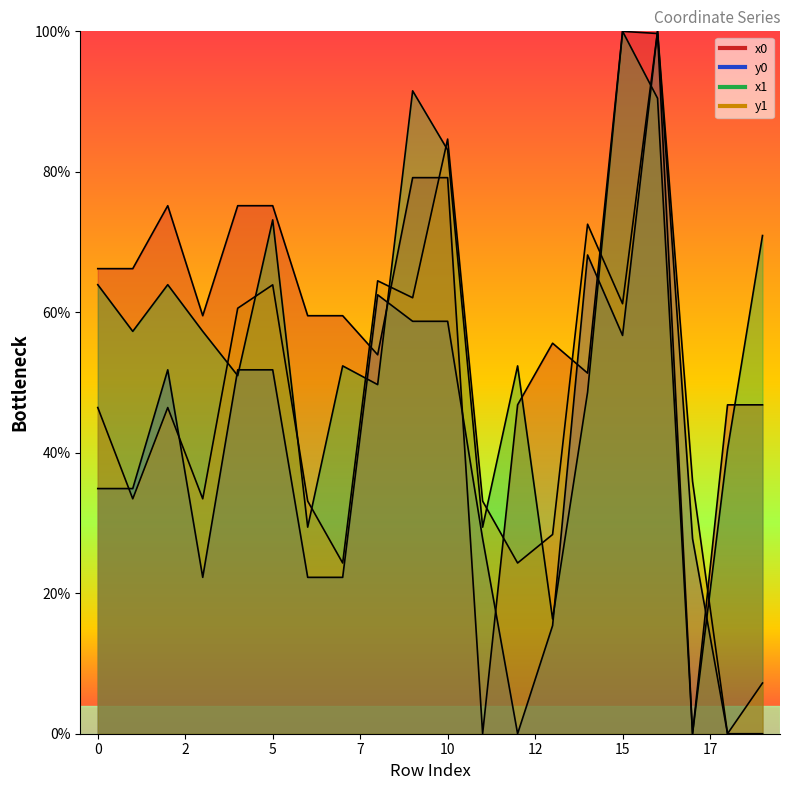

Where is x1 nearest to the value 50?

8